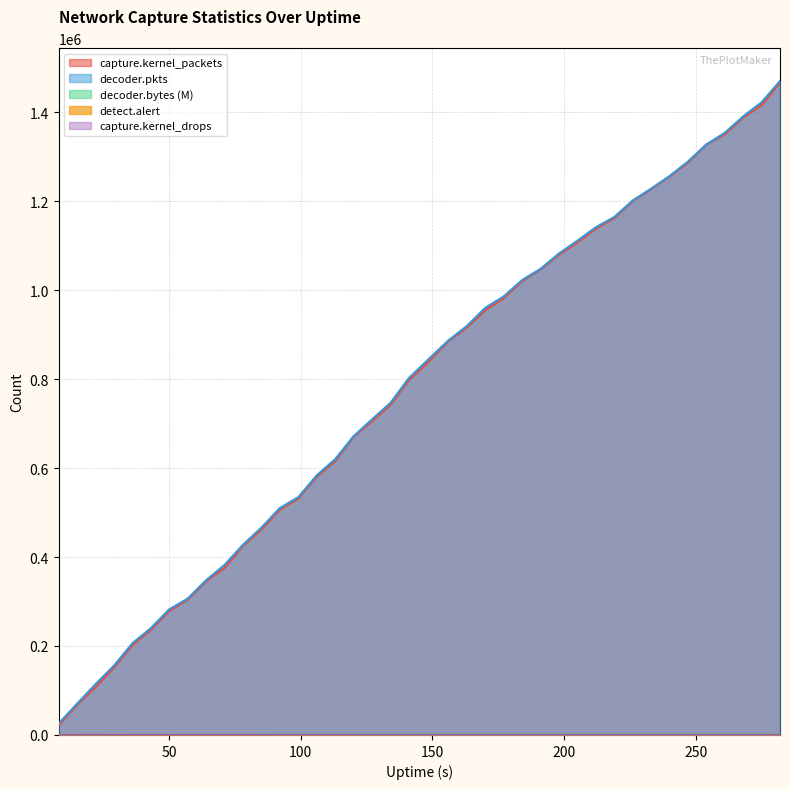

At which label is decoder.bytes closest to 334?

134